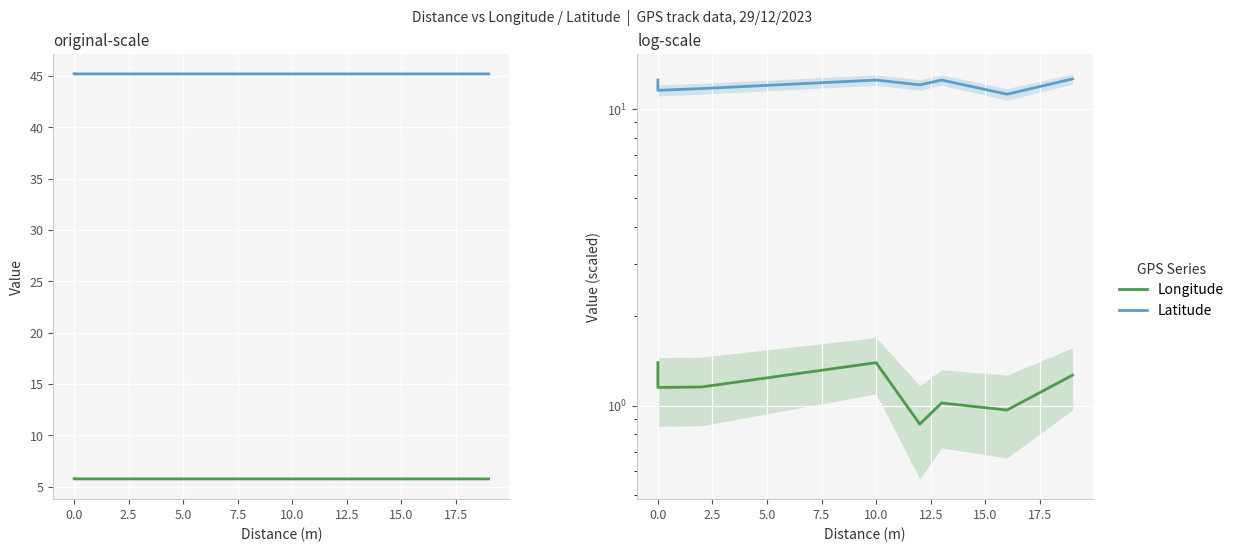

What is the total value across all series at 17.5?

13.5